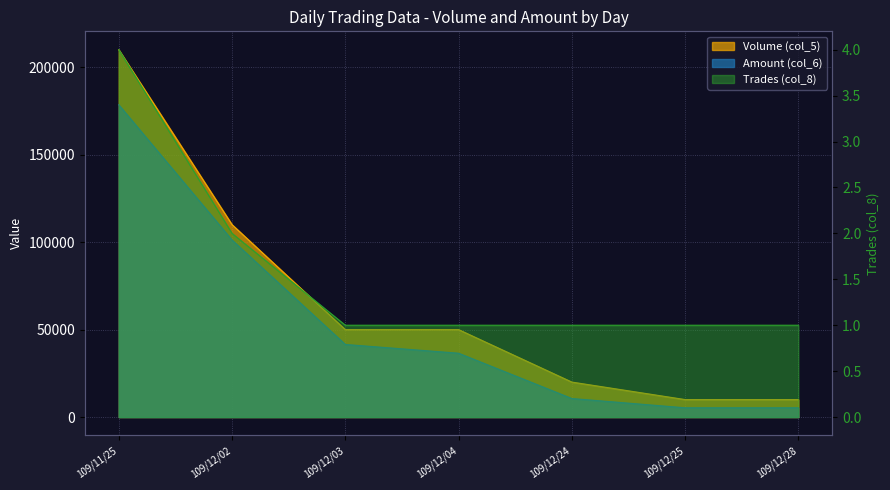

The value of Volume (col_5) at 109/12/04 is 50000. True or false?

True